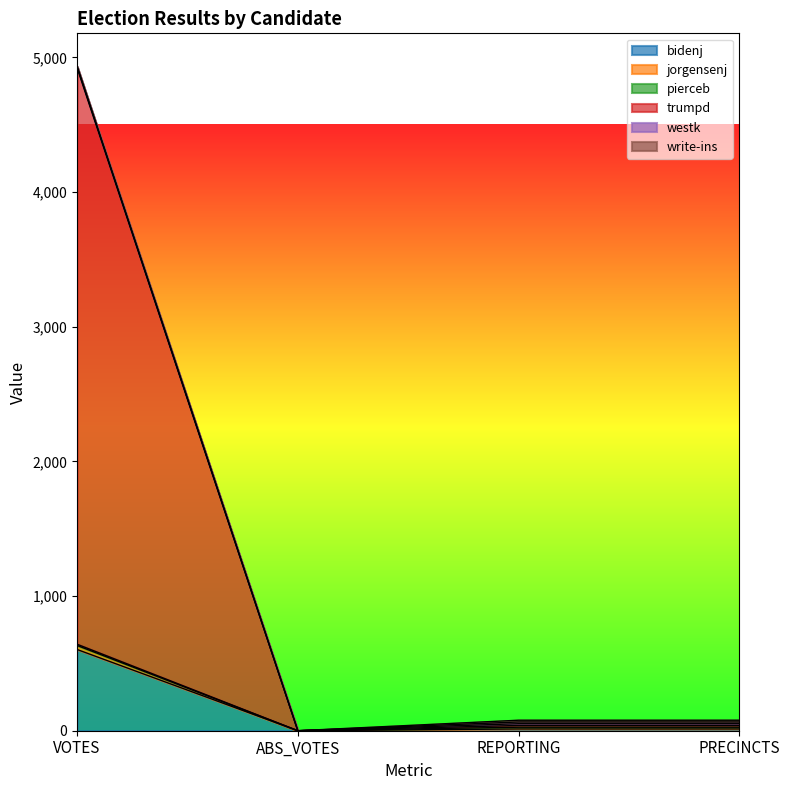

Which series has the largest total across all categories?

trumpd